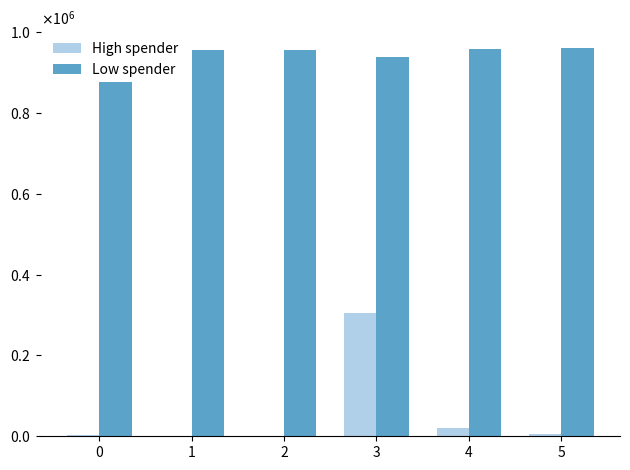

At which label is High spender closest to 152000?

4